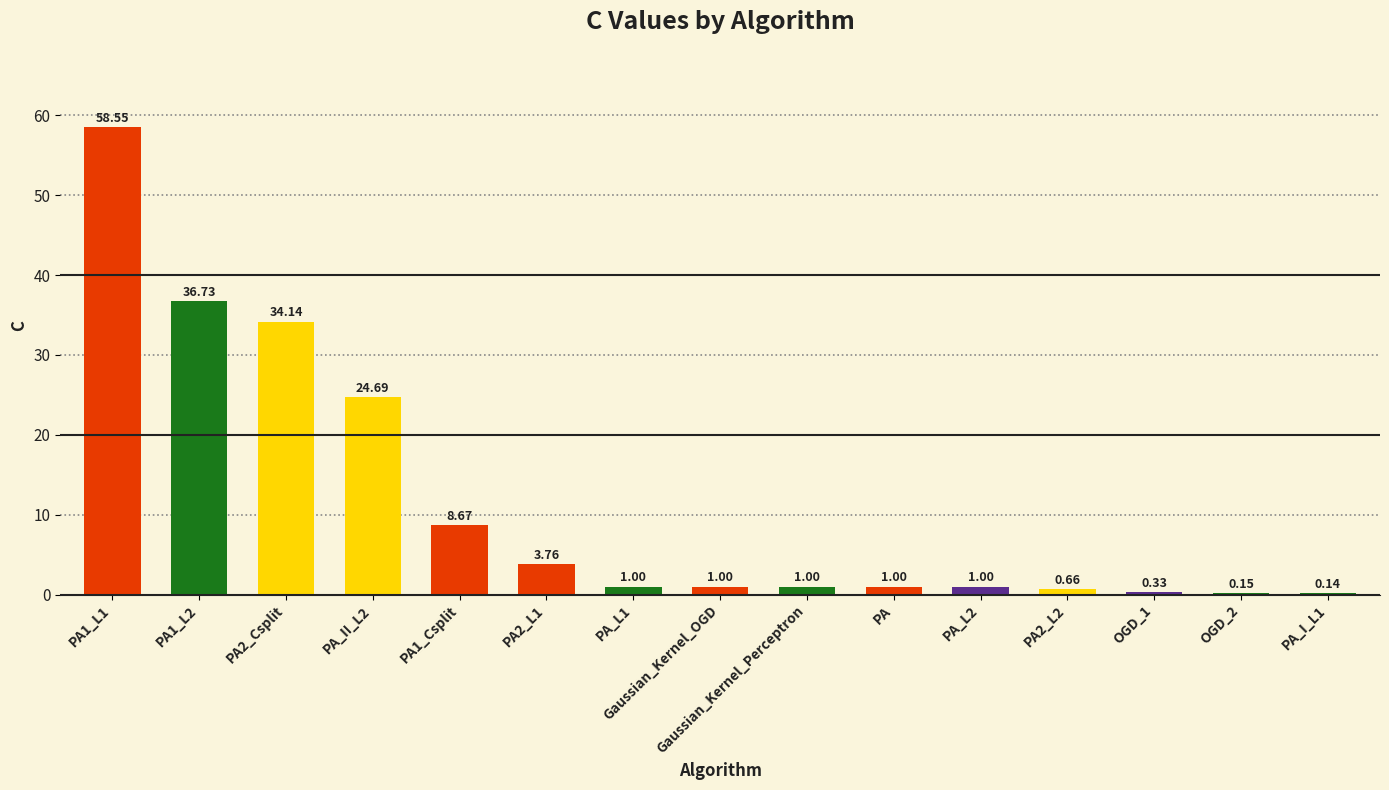

What is the sum of the values at PA and OGD_2?

1.1